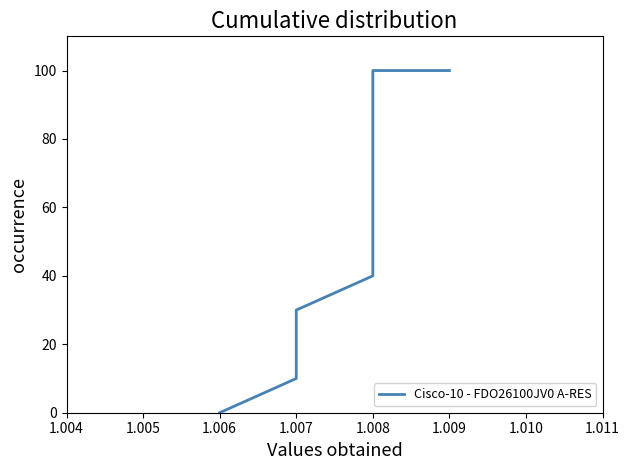

What is the value of the 2nd point from the left?

10